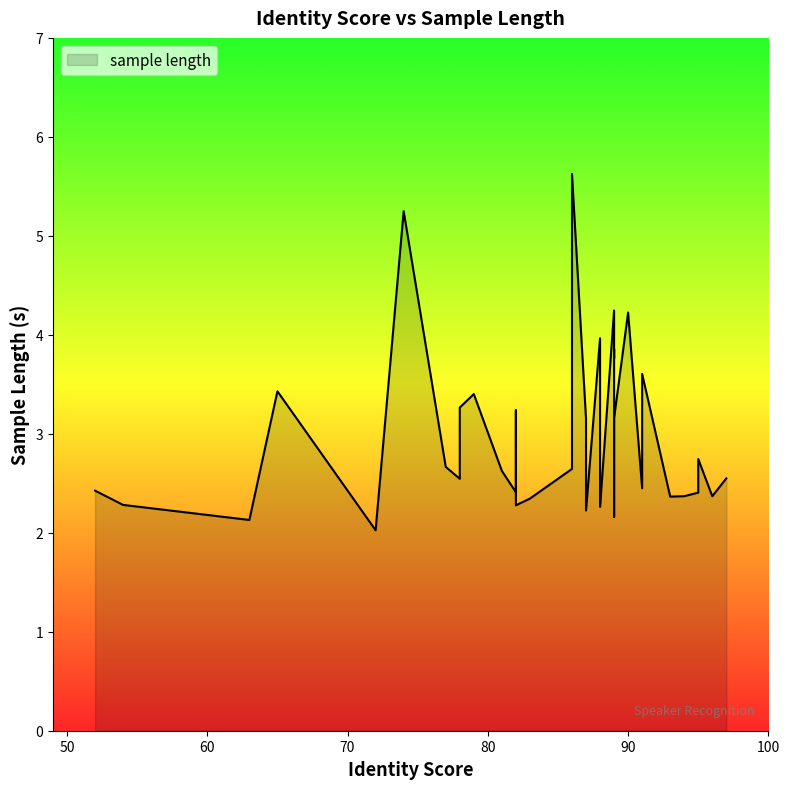

What is the smallest value displayed?

2.0